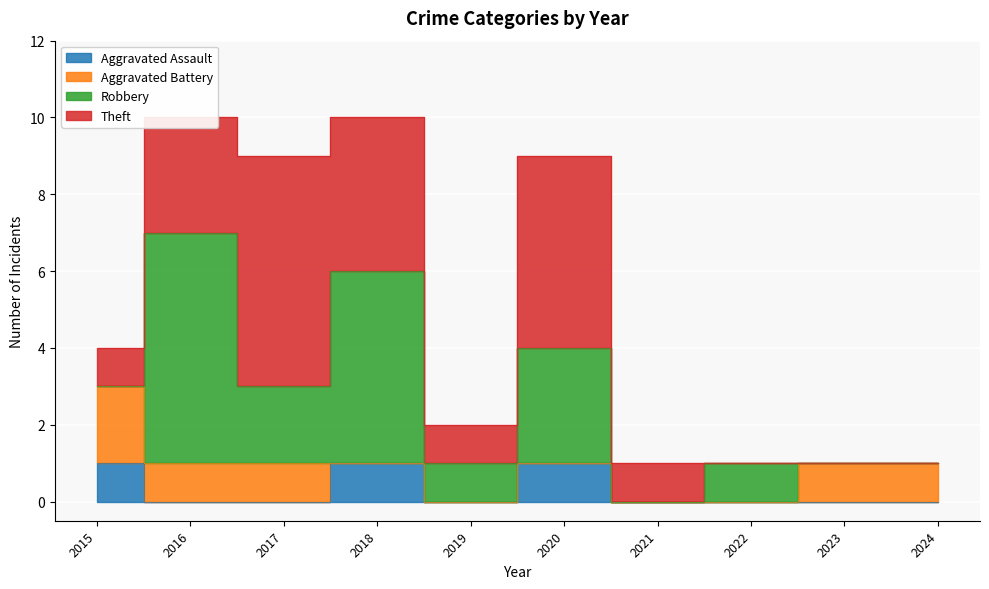

Is it true that Robbery equals 2 at 2024?

False